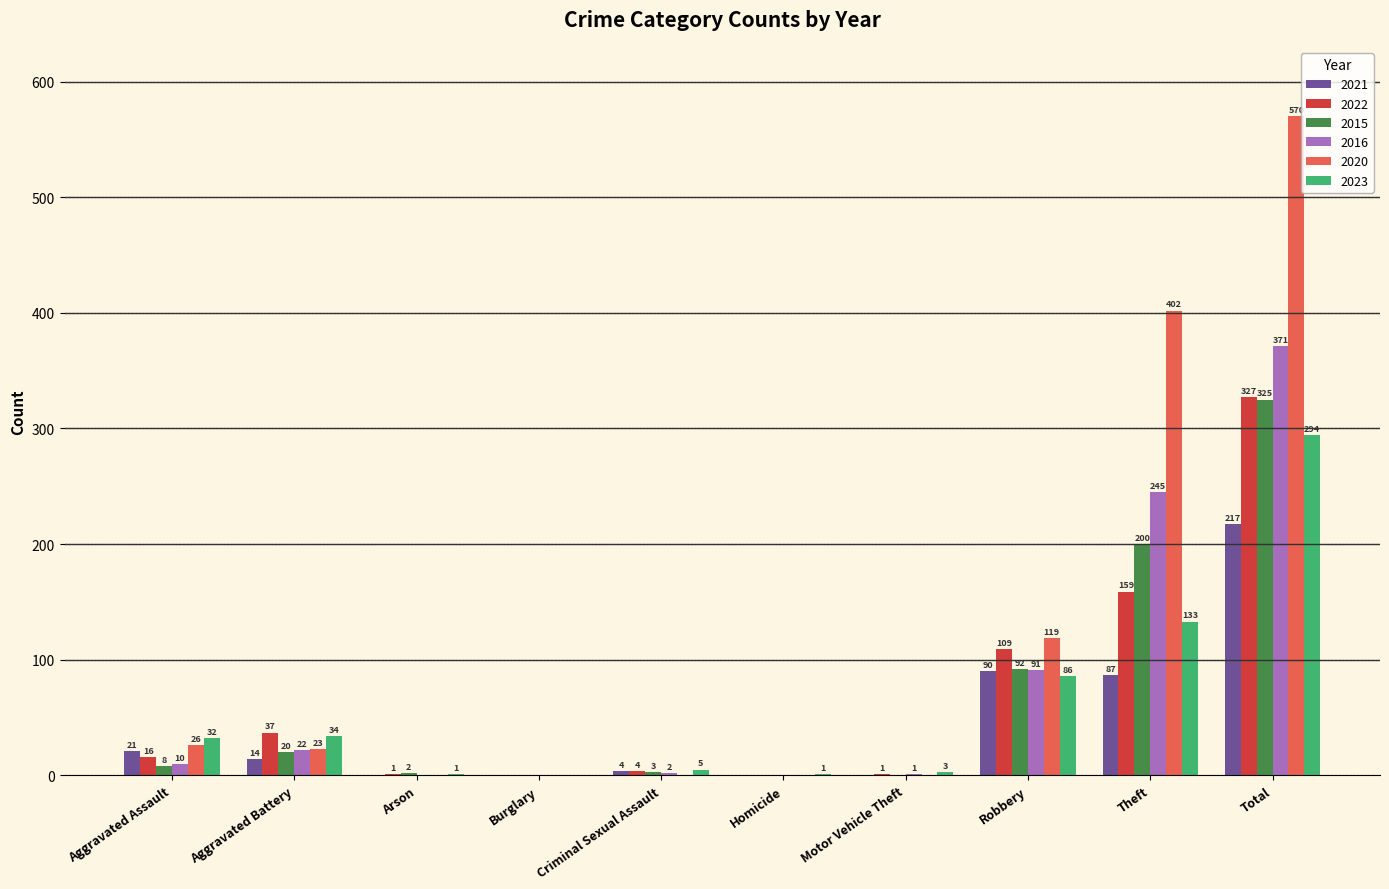

The value of 2016 at Homicide is 0. True or false?

True